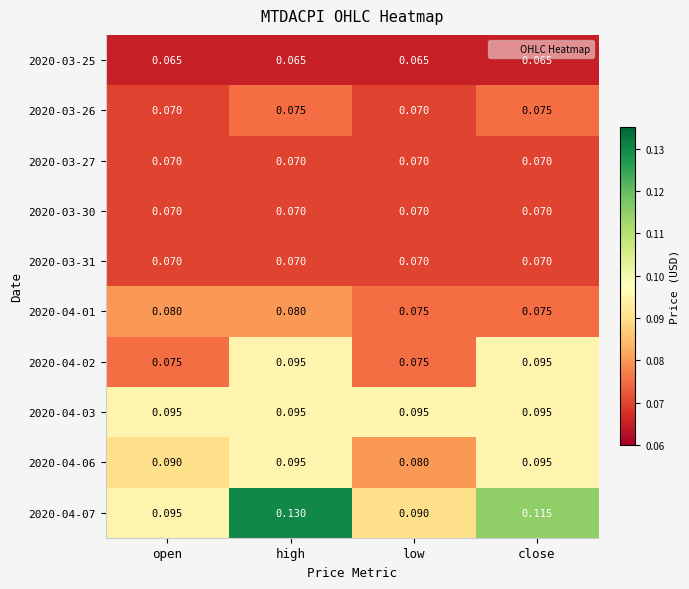

Rank the categories by 2020-04-07 value from lowest to highest.

low, open, close, high